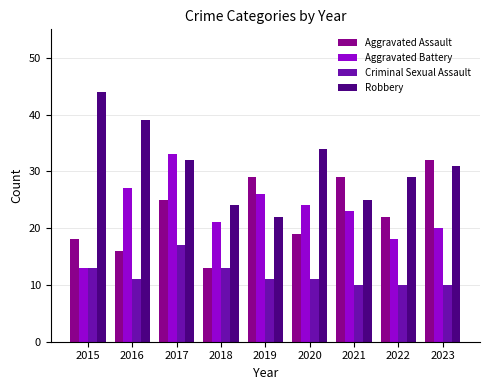

The Robbery series shows 44 at 2021. True or false?

False